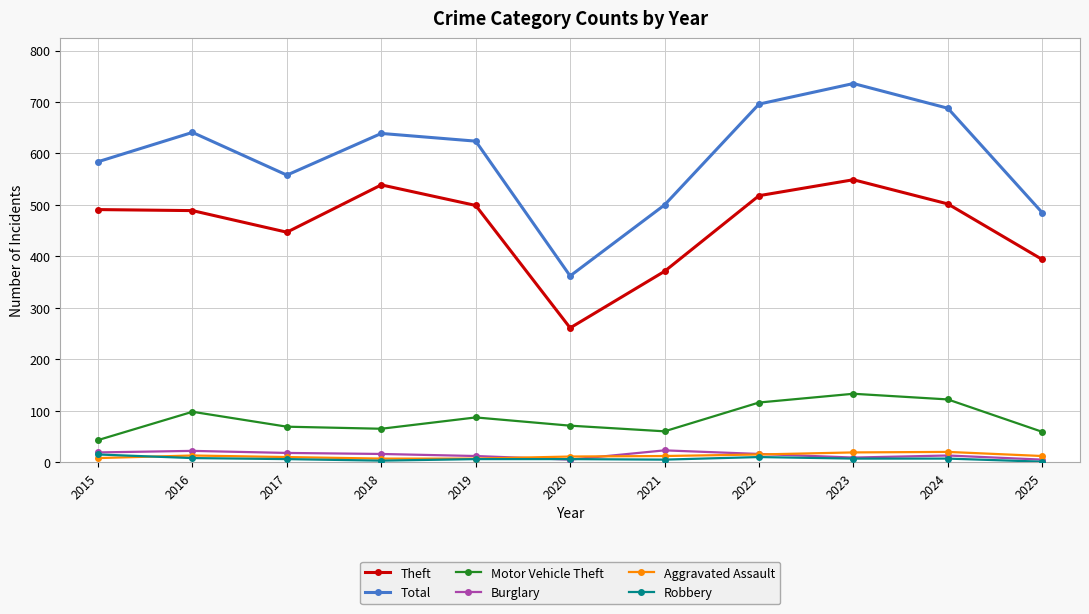

The Robbery series shows 6 at 2020. True or false?

True